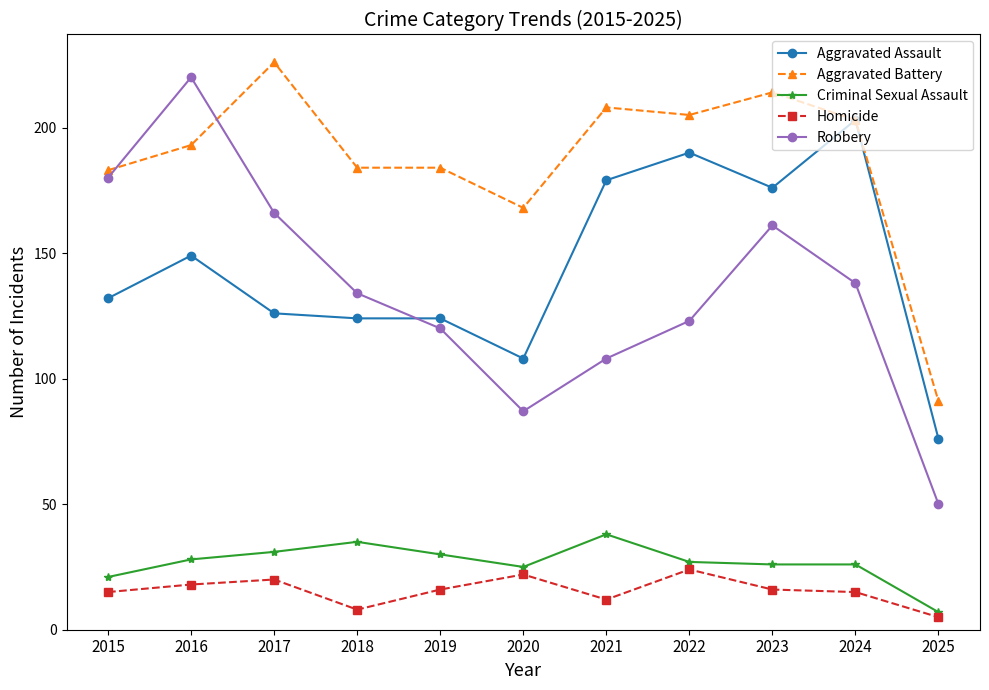

Count the number of categories in the chart.

11